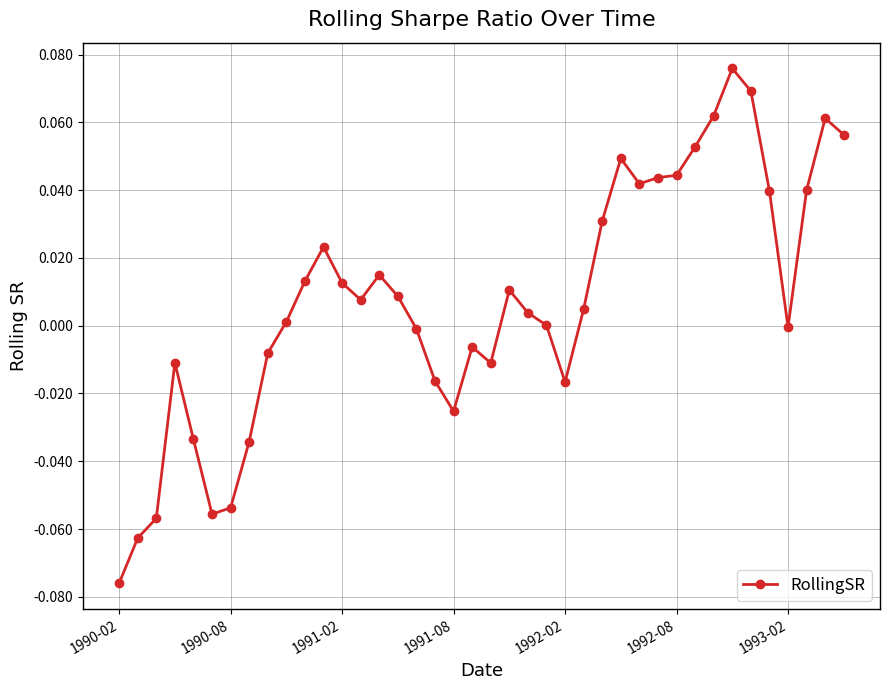

True or false: there are more than 2 points higher than both neighbors.

True